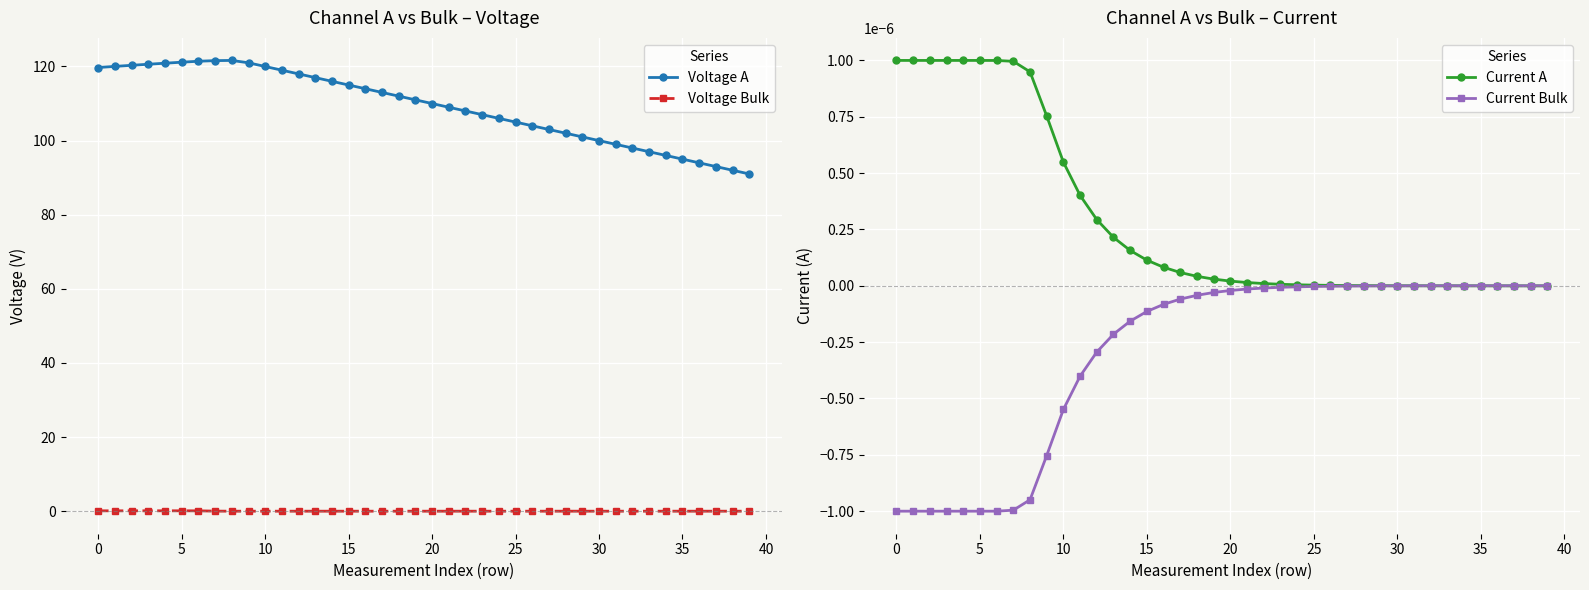

True or false: Voltage A and Current A cross at least once.

False